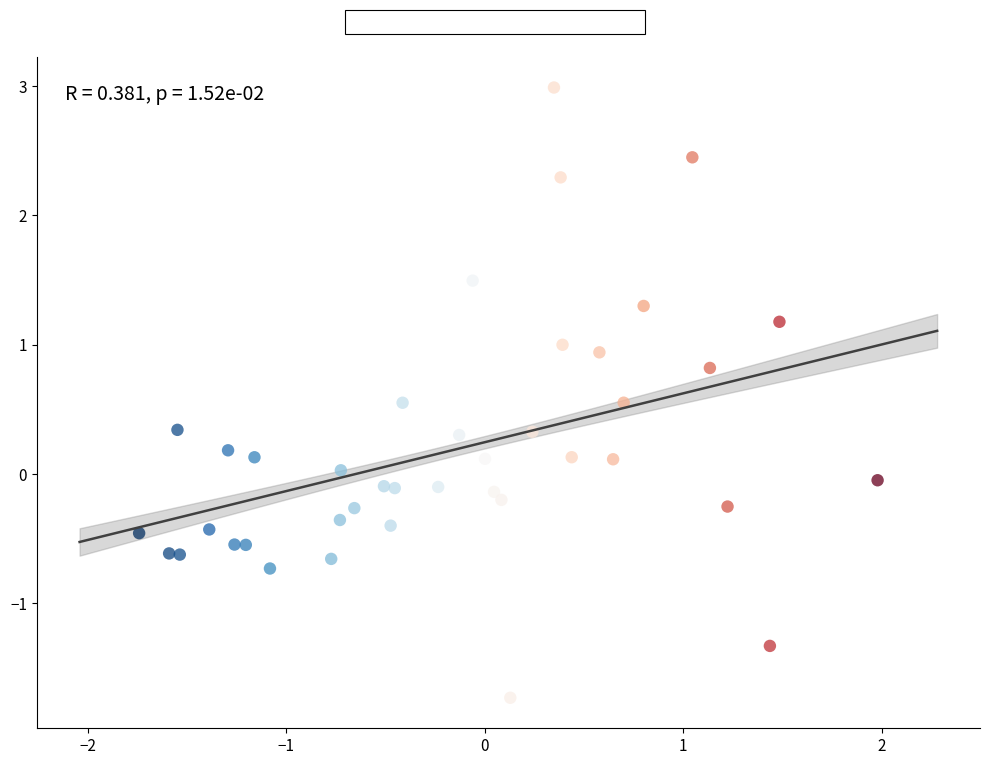

What is the range of Y values (max minus min)?

4.7